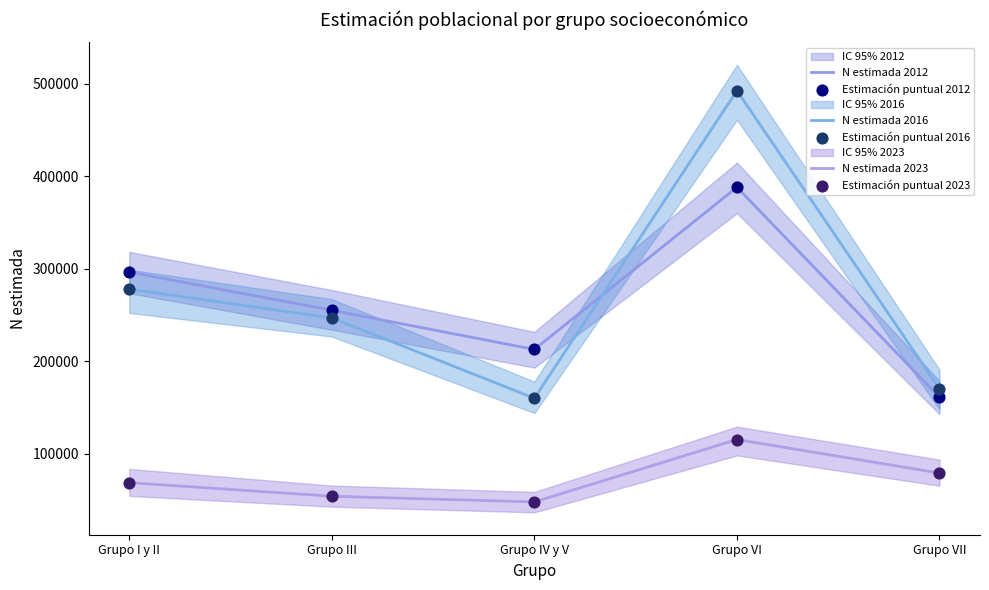

Which series has the largest total across all categories?

N estimada 2016